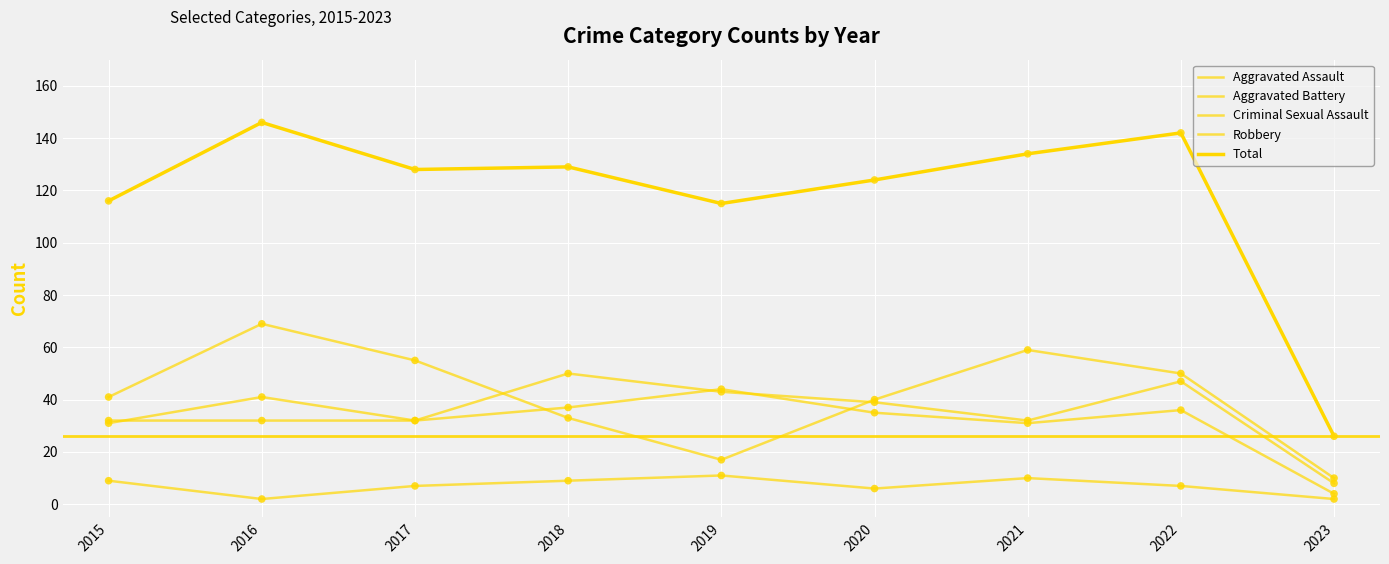

Which series has the largest total across all categories?

Total